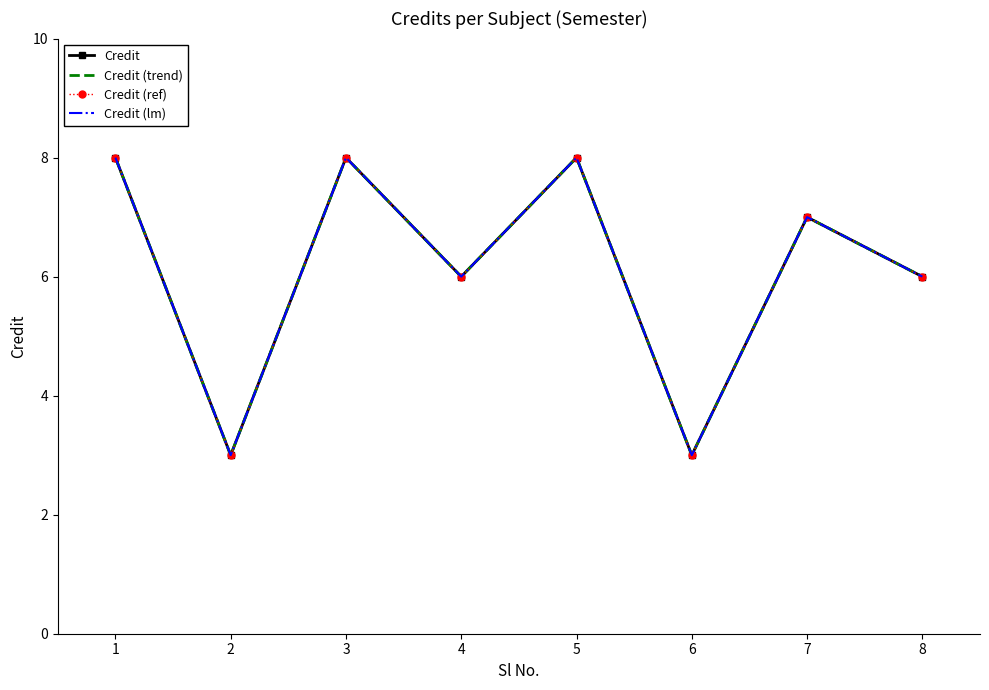

What are all the series names shown in the legend?

Credit, Credit (trend), Credit (ref), Credit (lm)